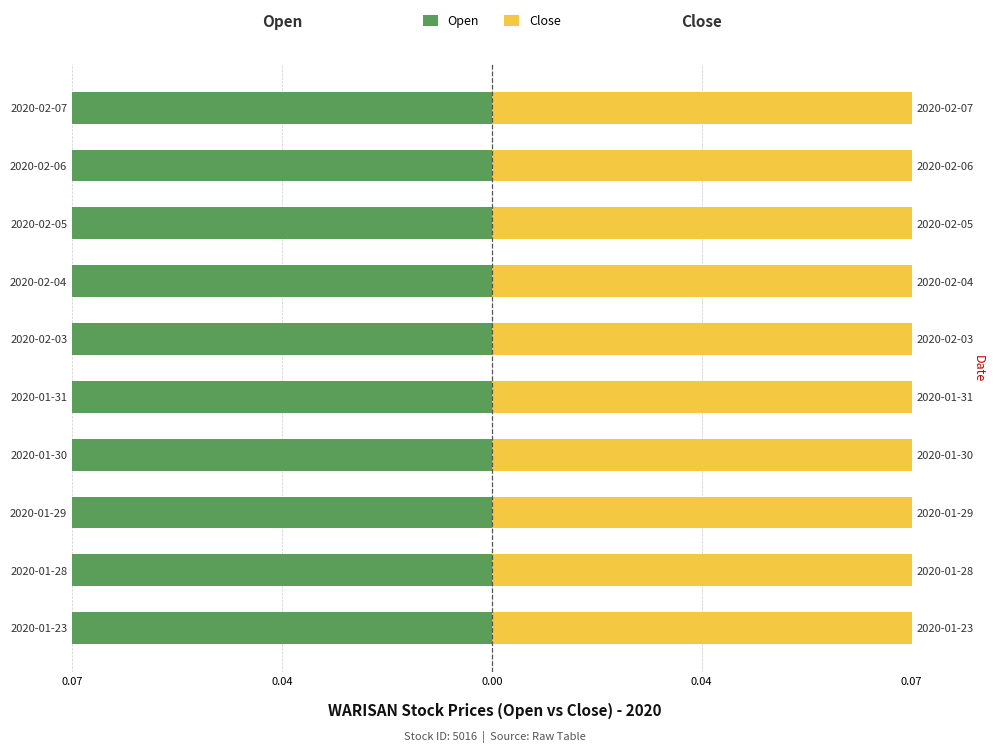

Which has a higher value, 2020-02-05 or 2020-02-03?

2020-02-05